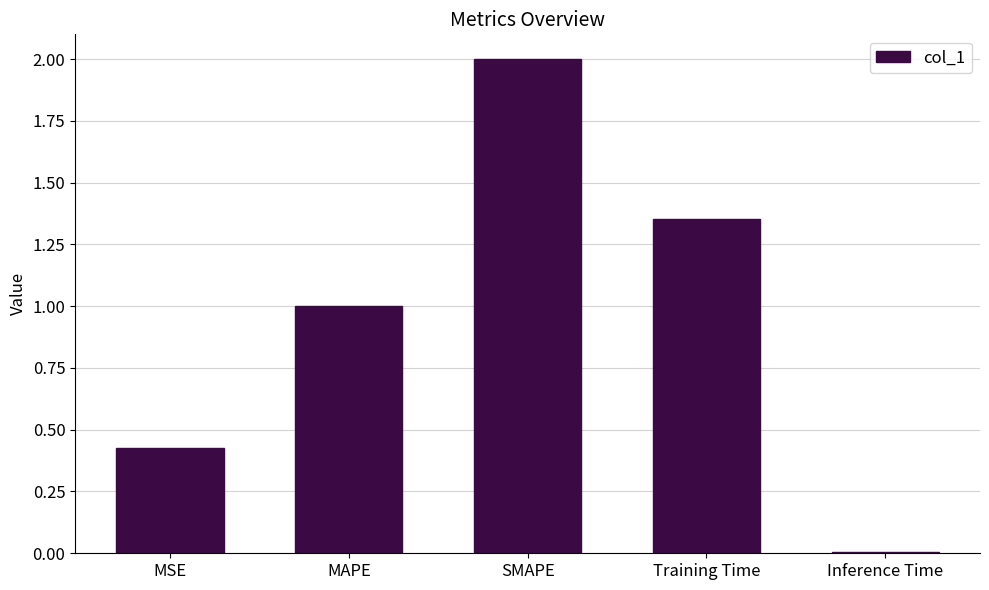

What is the value of the 2nd bar from the left?

1.0